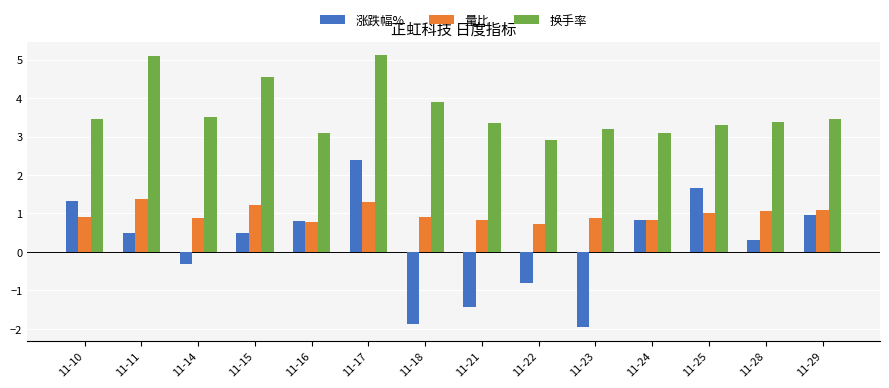

Which series changed the most between 11-15 and 11-16?

换手率